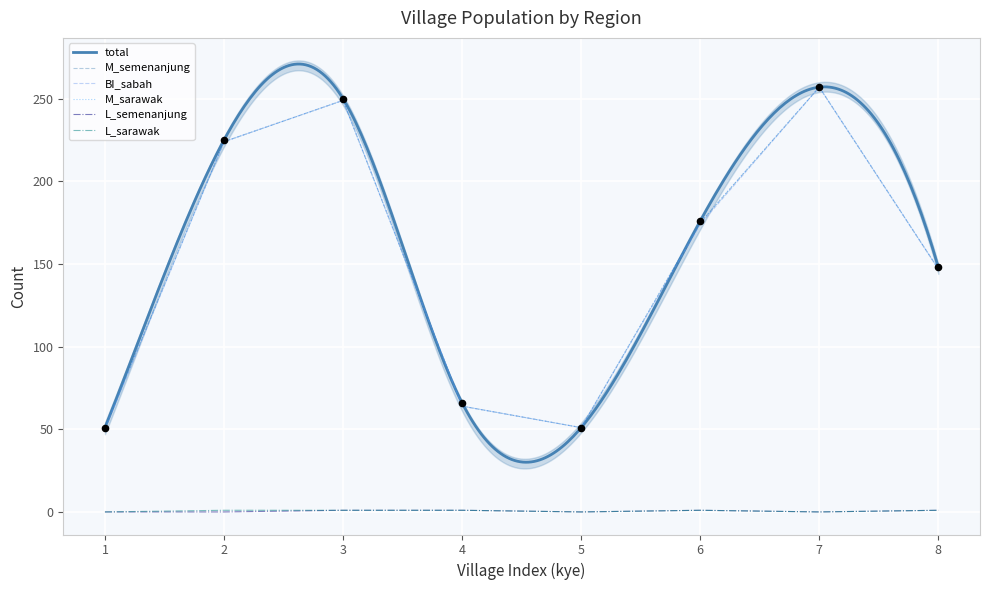

At how many categories does at least one series exceed 238?

2